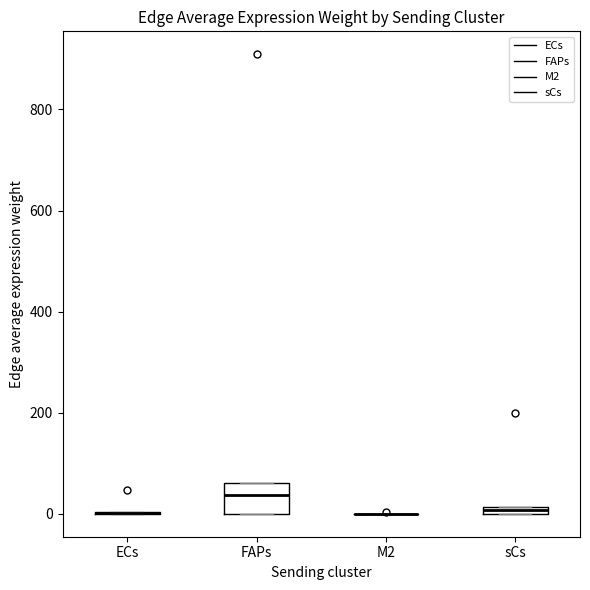

Which box is the tallest, from its lower edge to its upper edge?

FAPs